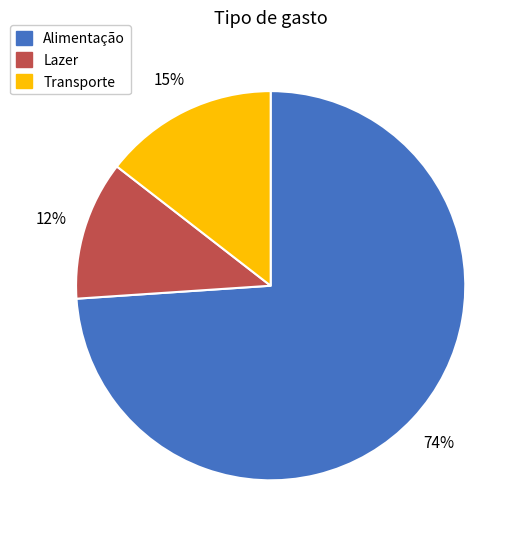

To the nearest percent, what is the average slice percentage?

33%